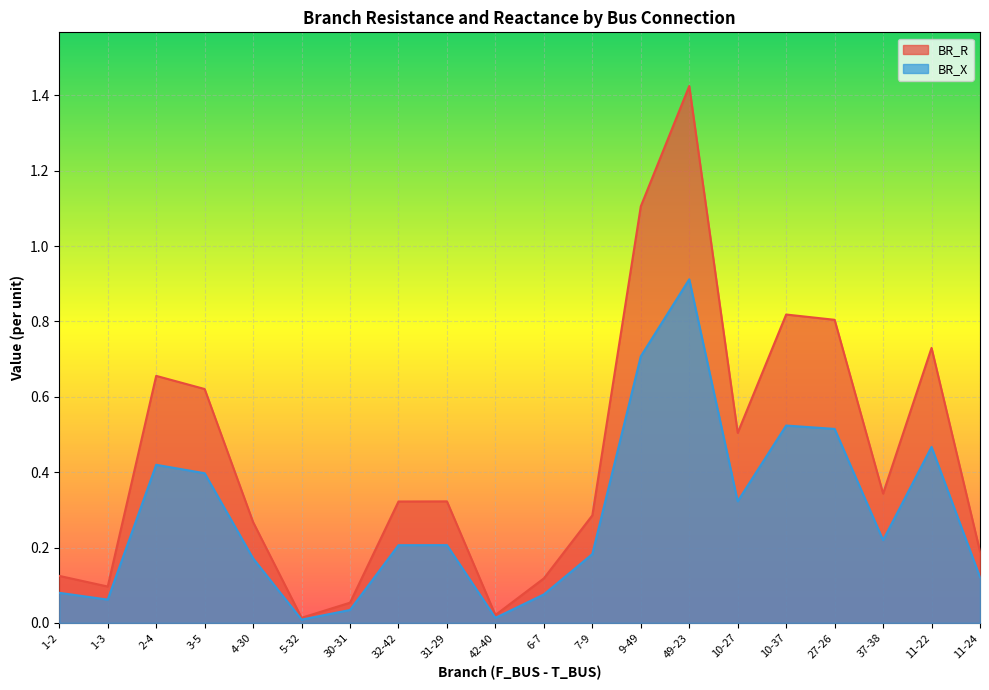

List the series in order of their peak value, lowest first.

BR_X, BR_R